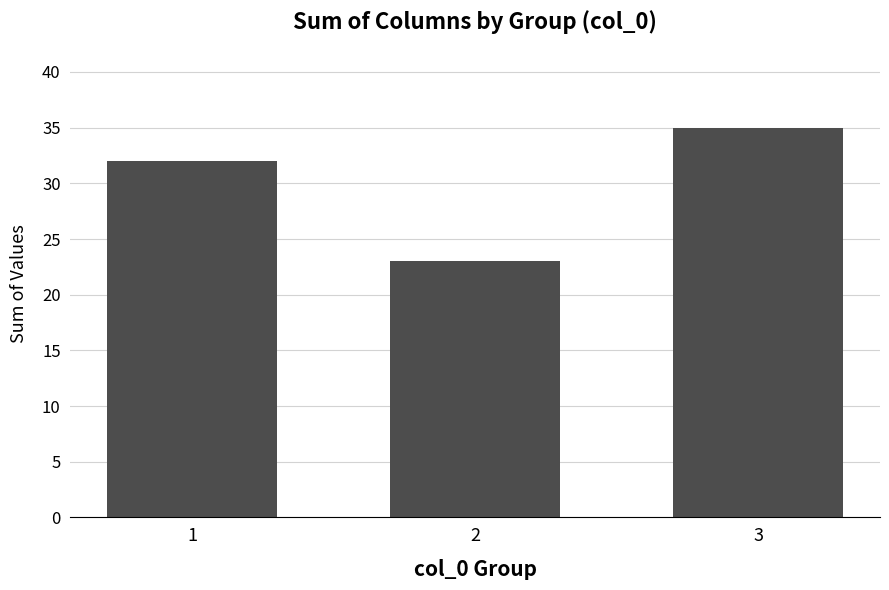

At which label is the value closest to 29?

1